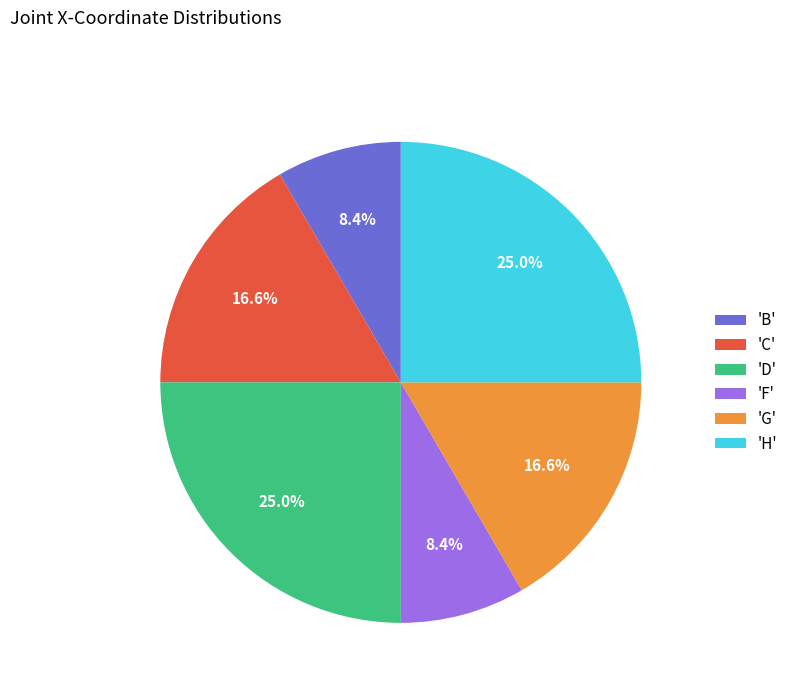

What portion of the pie excludes 'D'?

75.0%